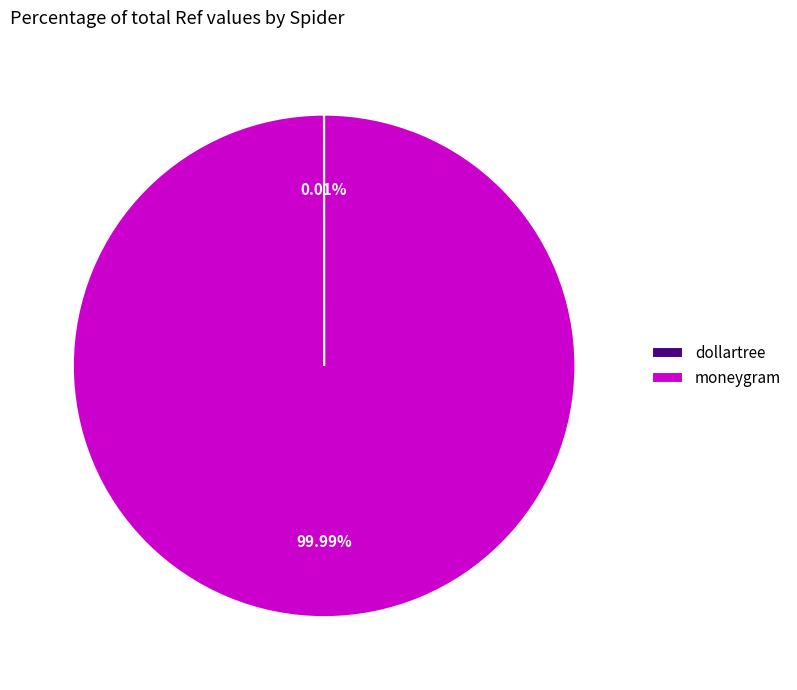

What is the majority slice?

moneygram